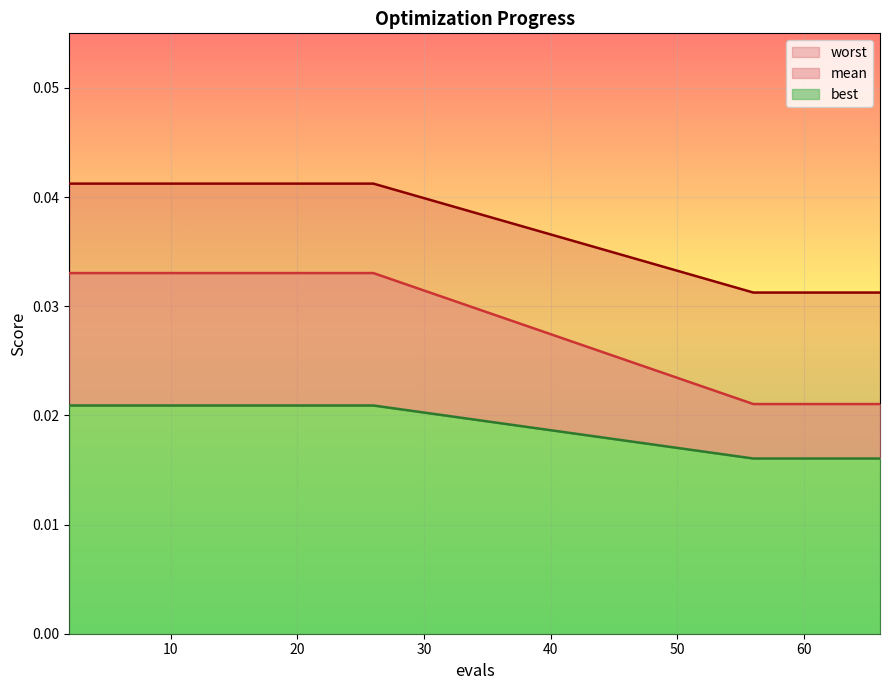

At how many categories does at least one series exceed 0?

20